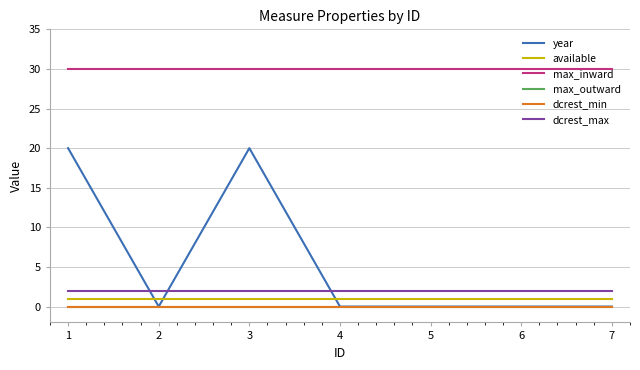

Does the chart display data point markers on the line(s)?

No